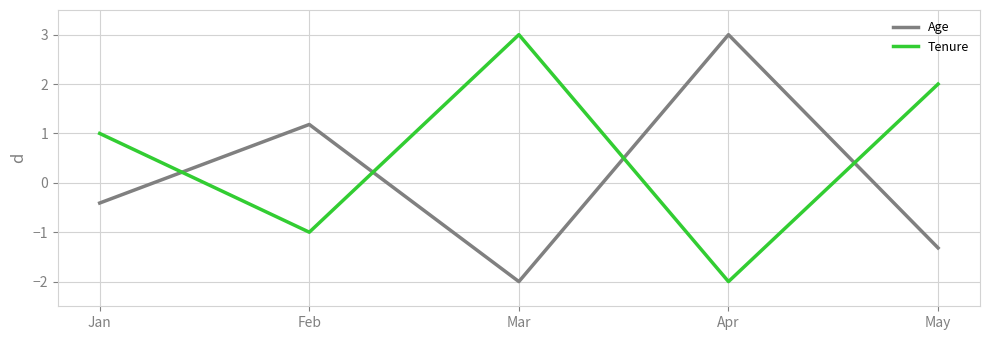

What is the difference between the second highest and second lowest values in the Tenure series?

3.0